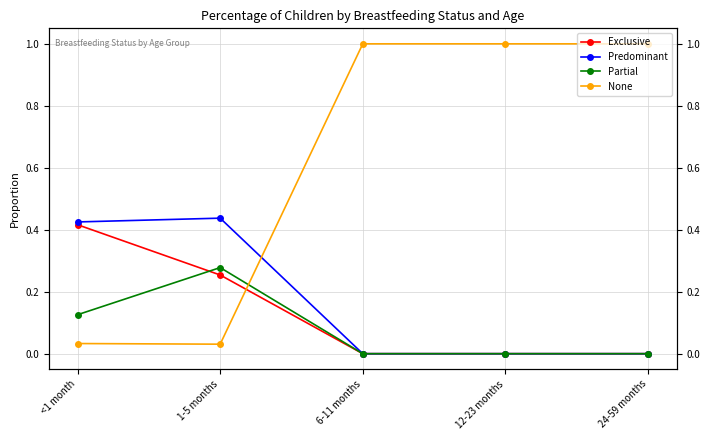

How many values in the None series are below 1?

2